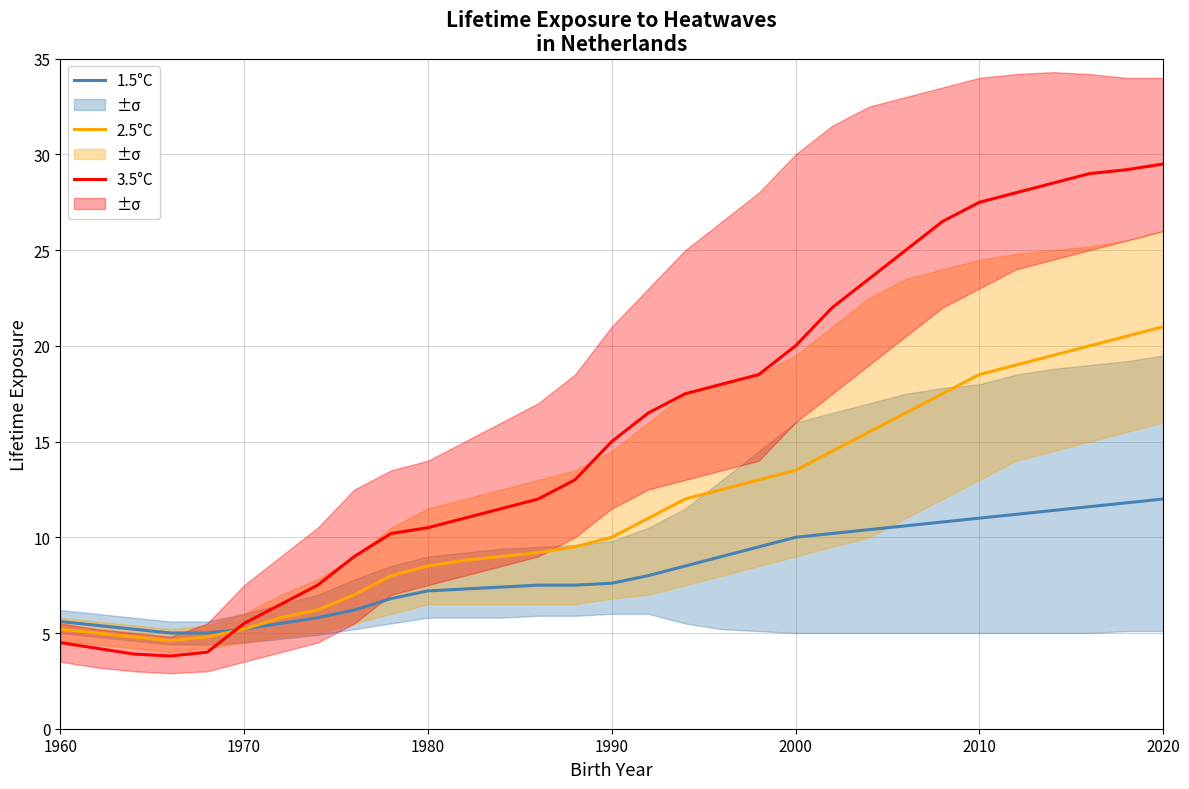

What is the sum of all 2.5°C values?

356.1